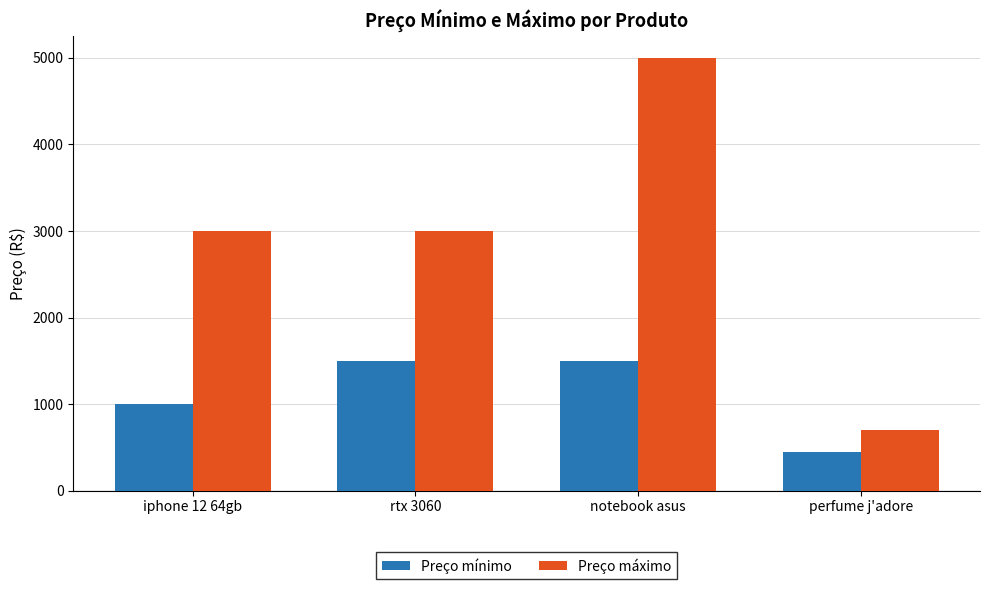

What is the approximate value of Preço mínimo at rtx 3060, to the nearest 10?

1500